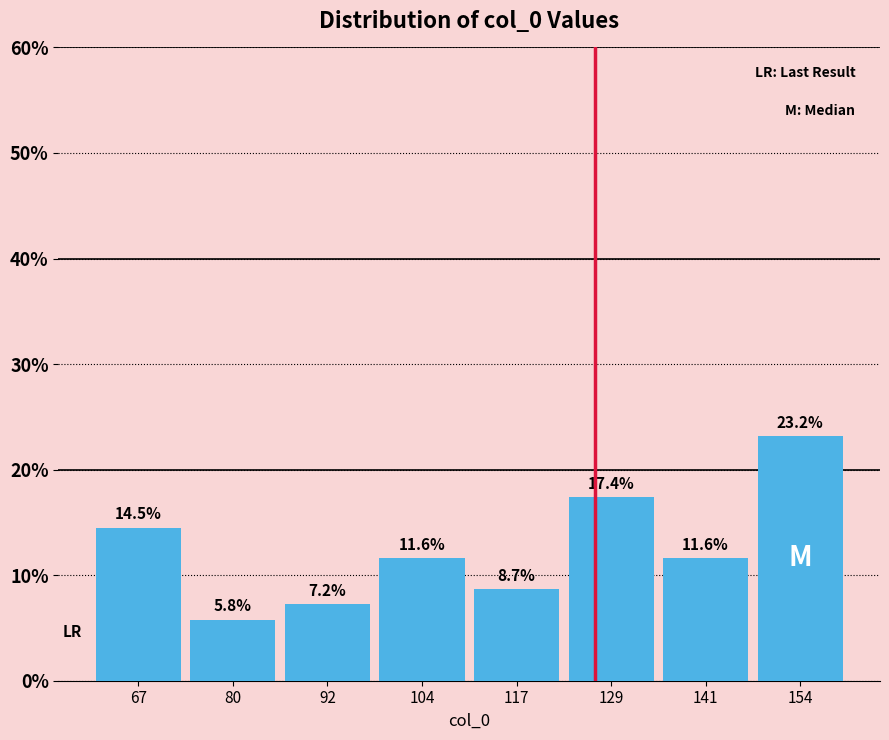

Reading left to right, list every bar in this chart as the range it spans on the x-axis followed by its height. The bar edges are not printed on the chart, so give them approximately, as read against the axis.

62 to 74: 14.5
74 to 86: 5.8
86 to 98: 7.2
98 to 110: 11.6
110 to 122: 8.7
122 to 136: 17.4
136 to 148: 11.6
148 to 160: 23.2